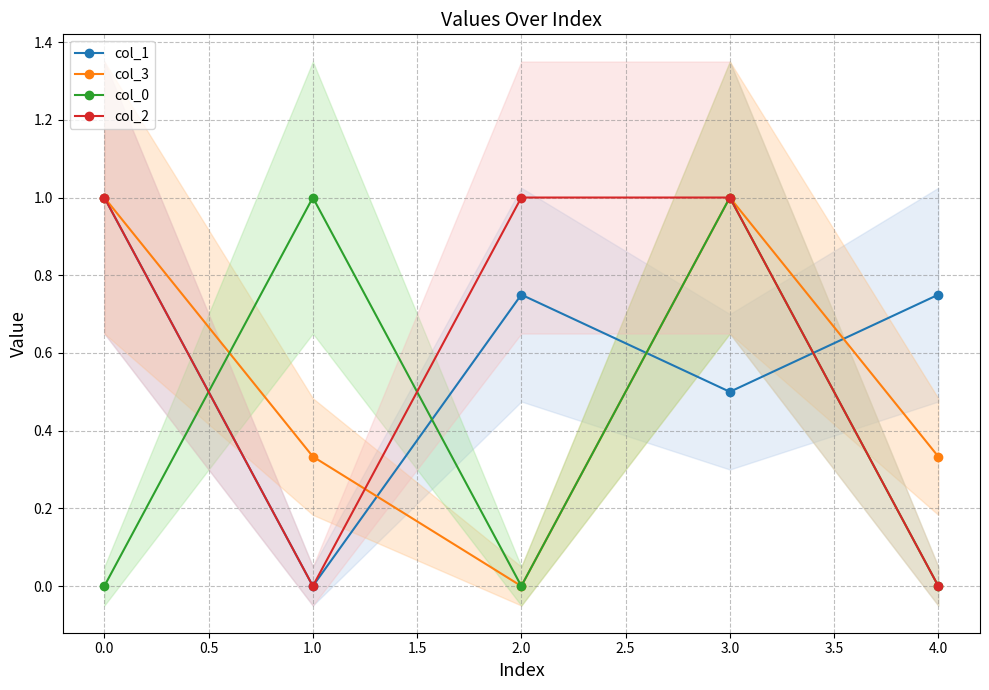

Which series has the largest total across all categories?

col_1